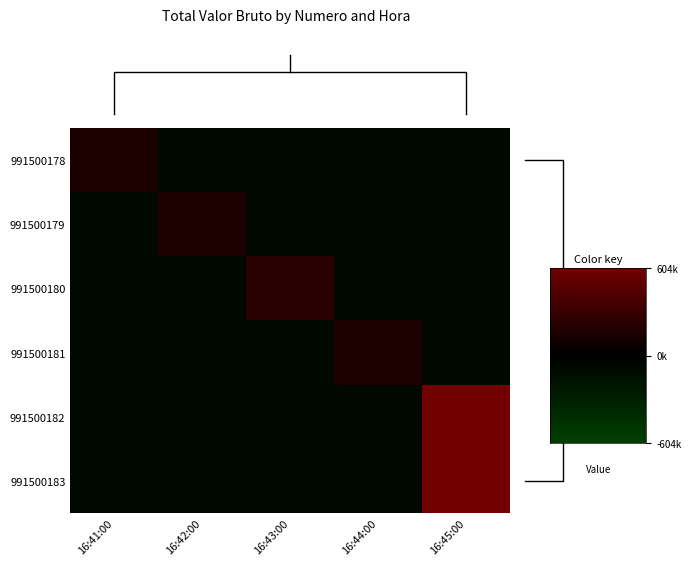

List the series in order of their peak value, highest first.

991500182, 991500183, 991500180, 991500178, 991500179, 991500181